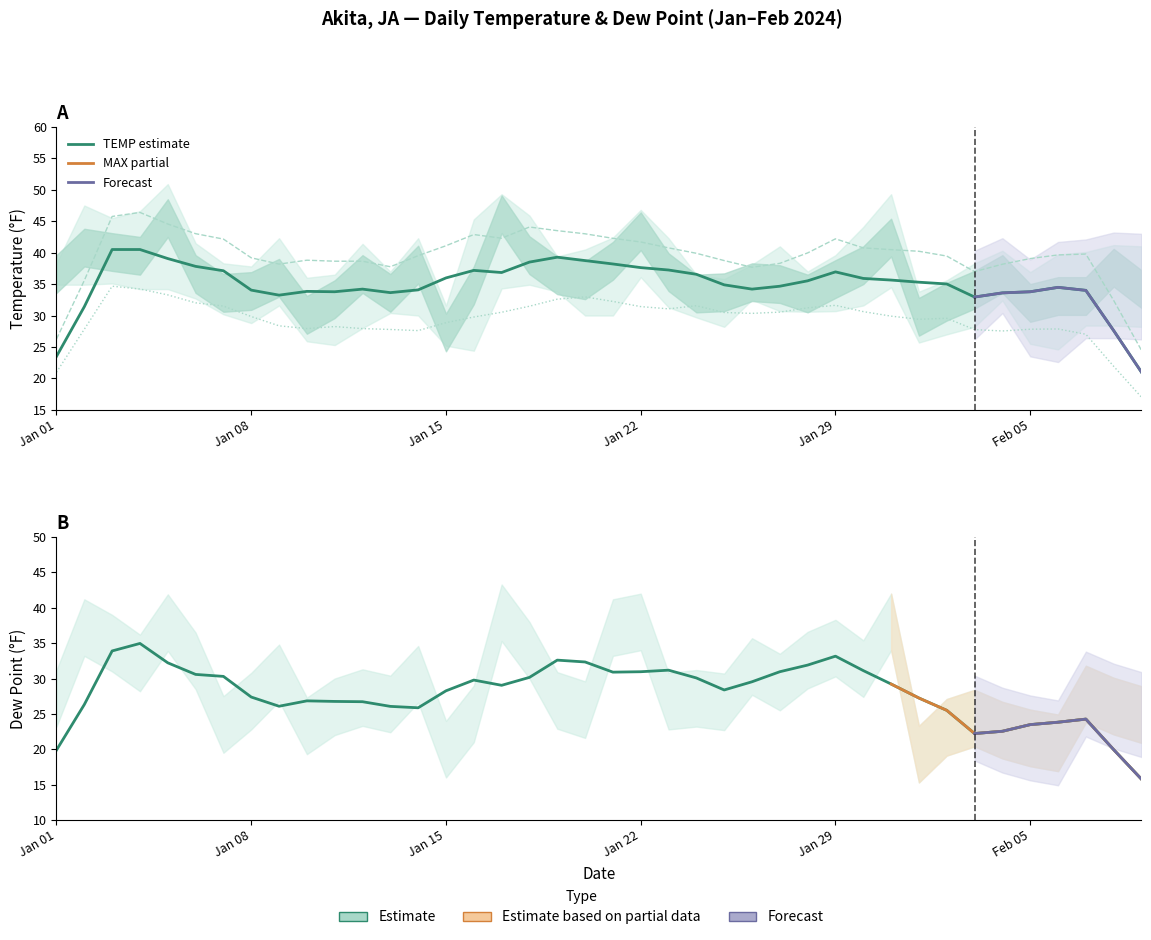

True or false: DEWP and TEMP intersect in this chart.

False